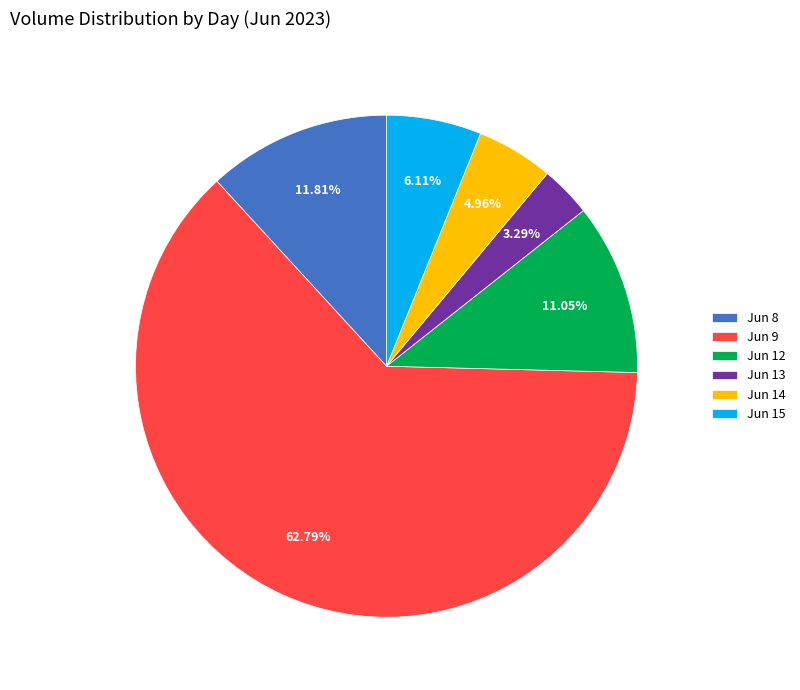

Which has a higher value, Jun 13 or Jun 9?

Jun 9